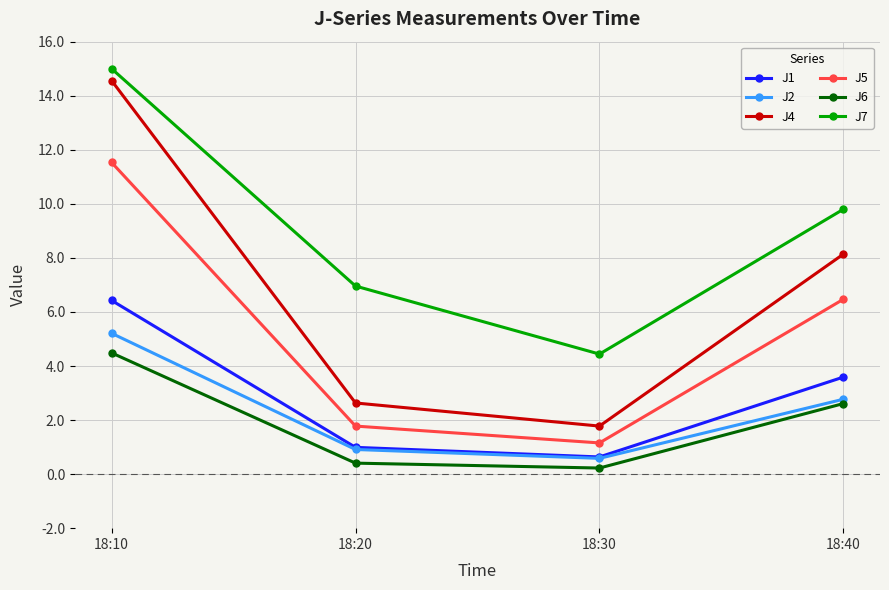

What is the spread (max minus min) of values at 18:20?

6.6